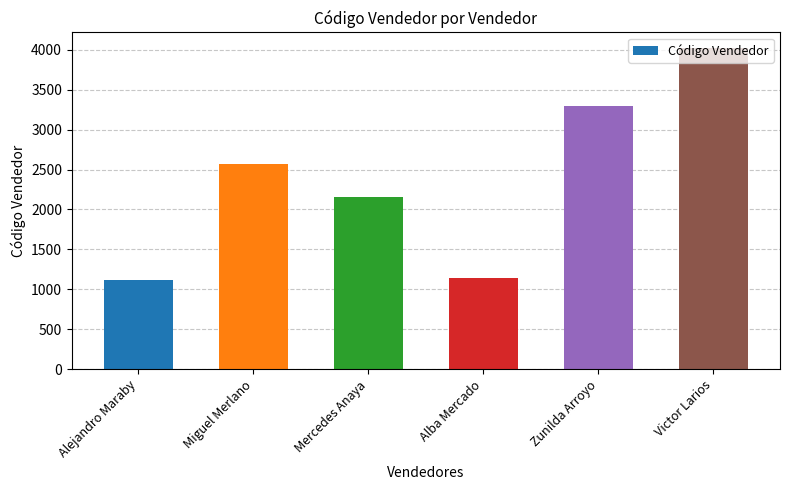

What is the greatest value displayed?

4015